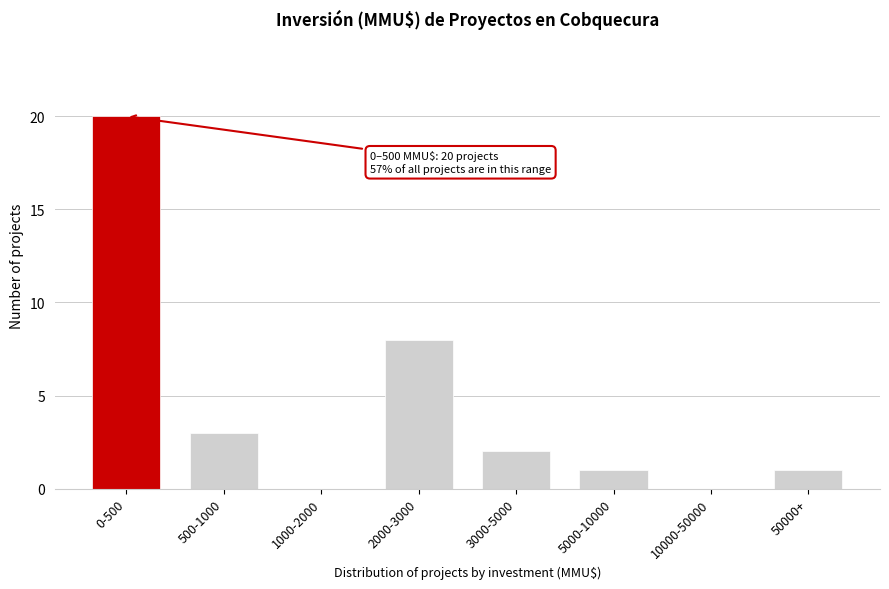

Reading left to right, extract all data points from this chart.

0-500=20	500-1000=3	1000-2000=0	2000-3000=8	3000-5000=2	5000-10000=1	10000-50000=0	50000+=1